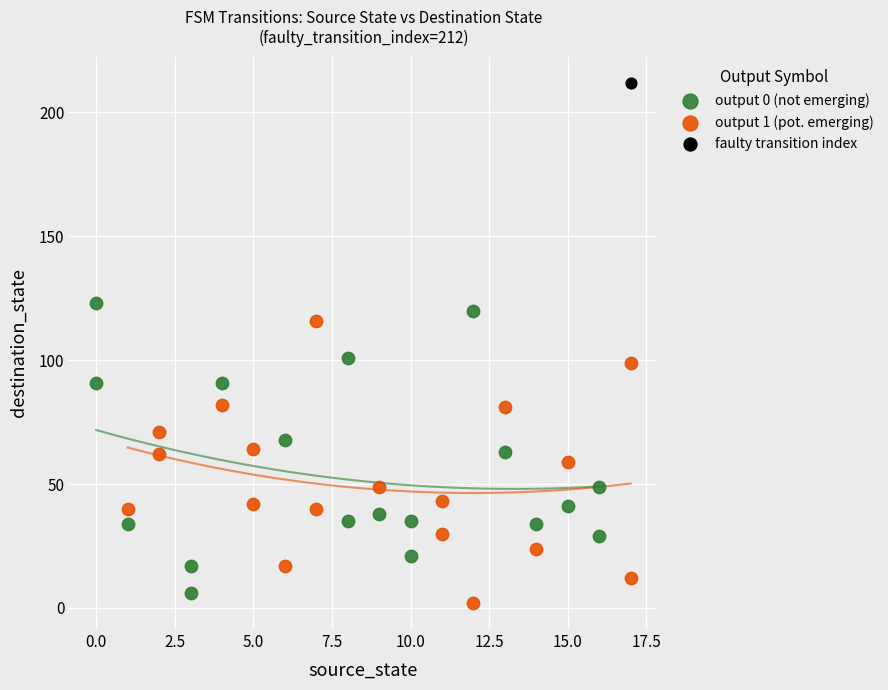

What are all the series names shown in the legend?

output 0 (not emerging), output 1 (pot. emerging), faulty transition index